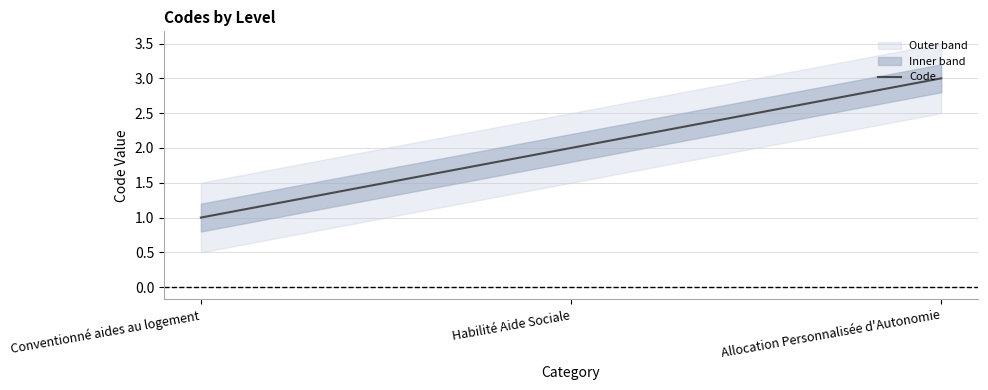

What is the difference between the maximum and second lowest values?

1